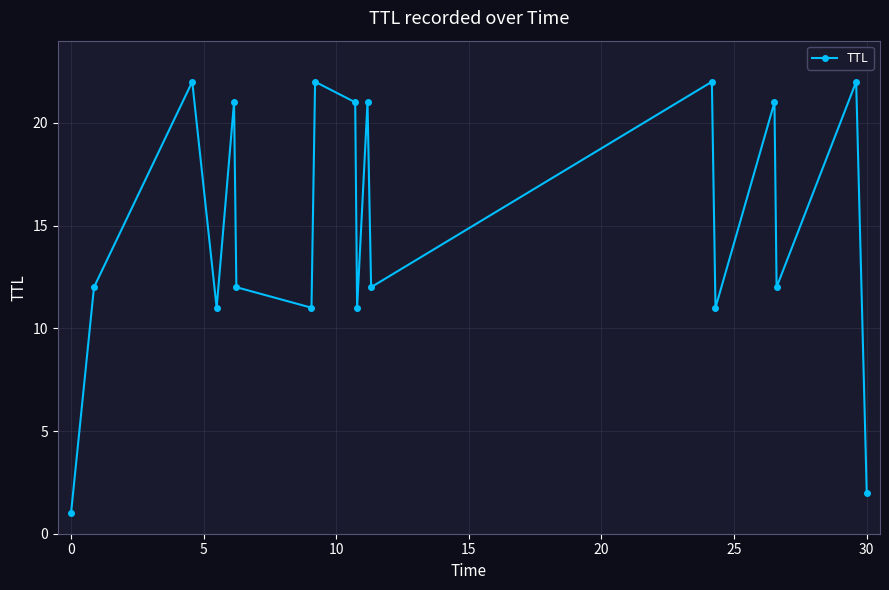

How many interior local peaks (higher than both neighbors) does the data have?

7